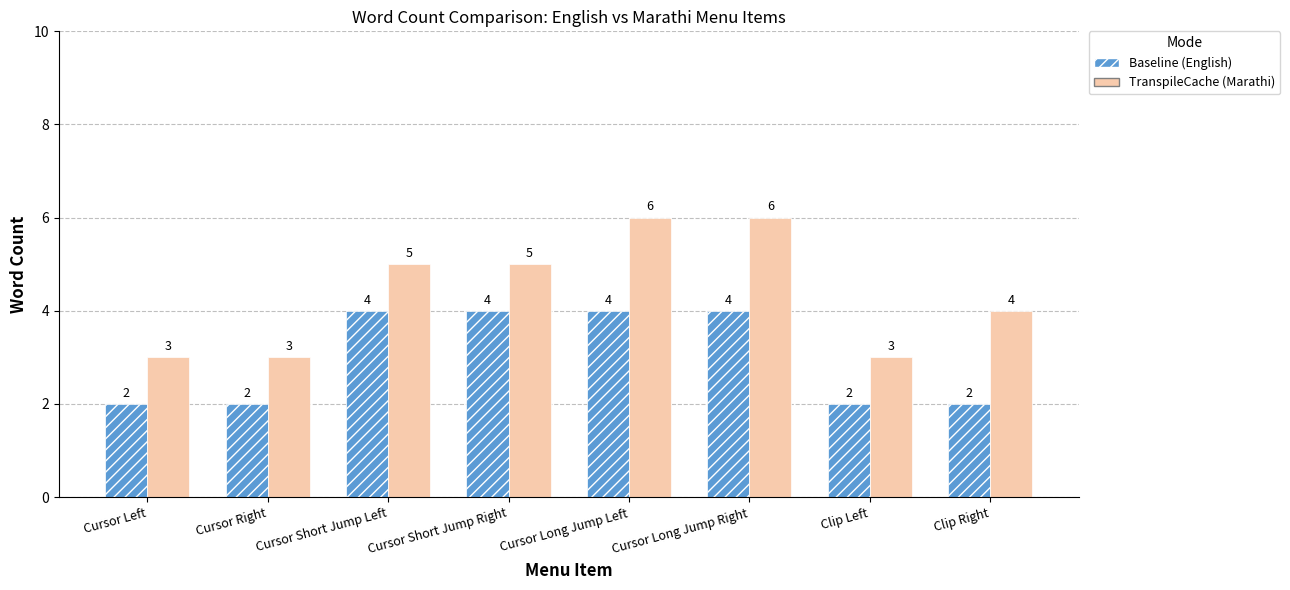

Count the number of data series in this chart.

2